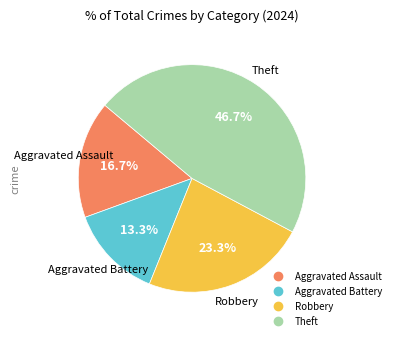

Approximately how many times larger is the value at Aggravated Assault compared to Theft?

0.4